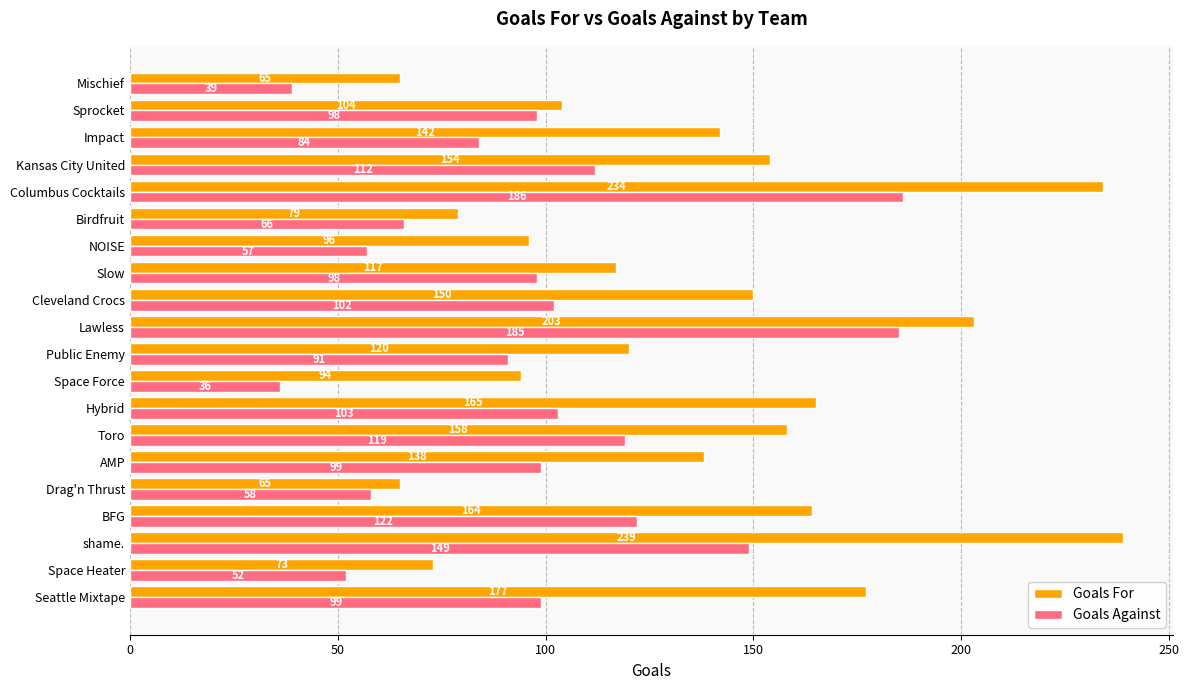

Is it true that Goals For equals 104 at Sprocket?

True